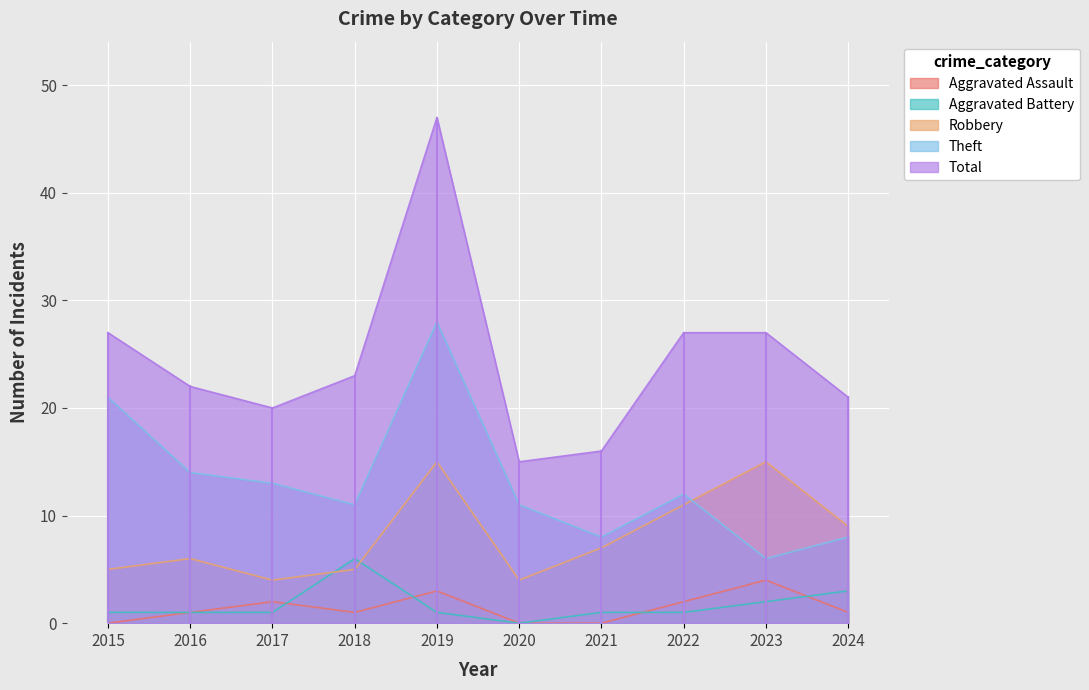

How many series are shown in this chart?

5